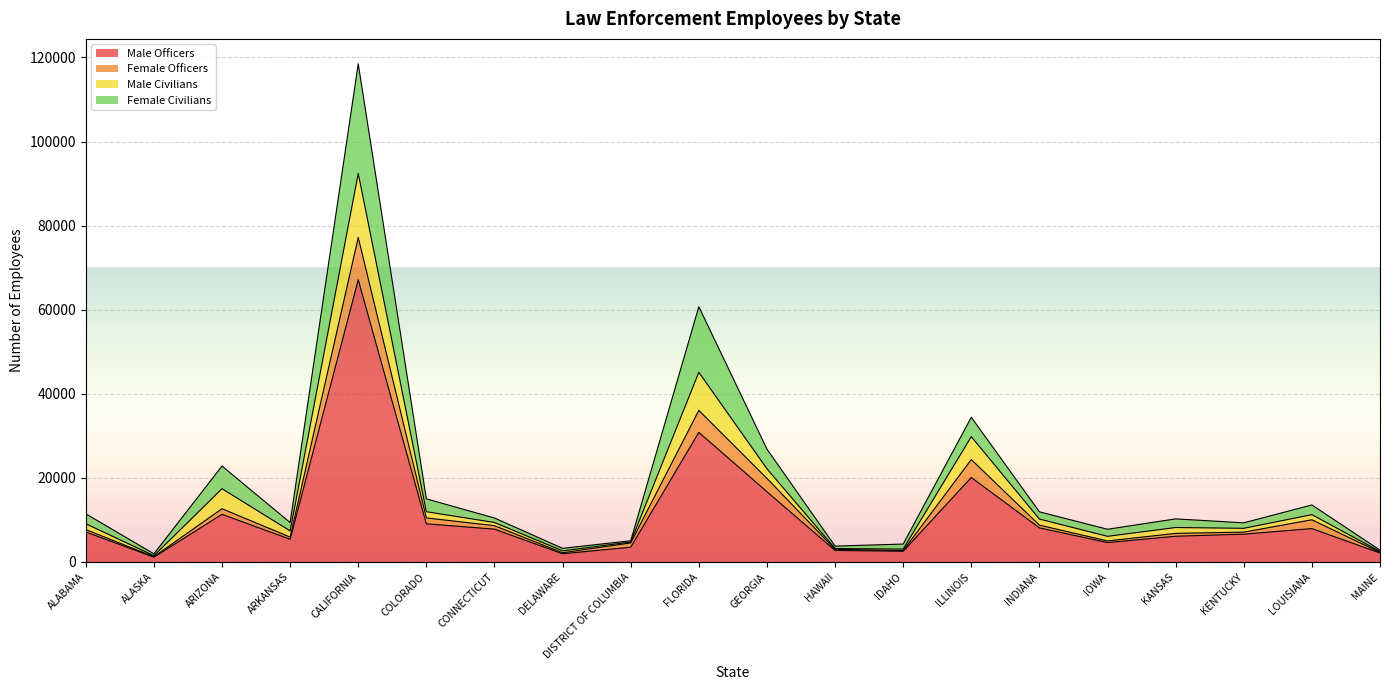

Is it true that Male Officers equals 7131 at ALABAMA?

True